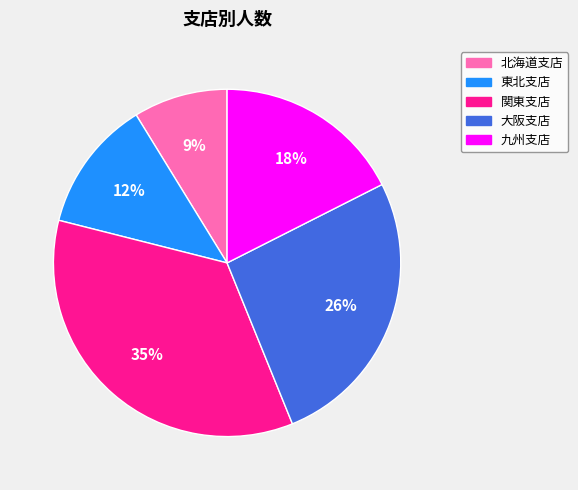

Is the sum of 東北支店 and 北海道支店 greater than half?

No